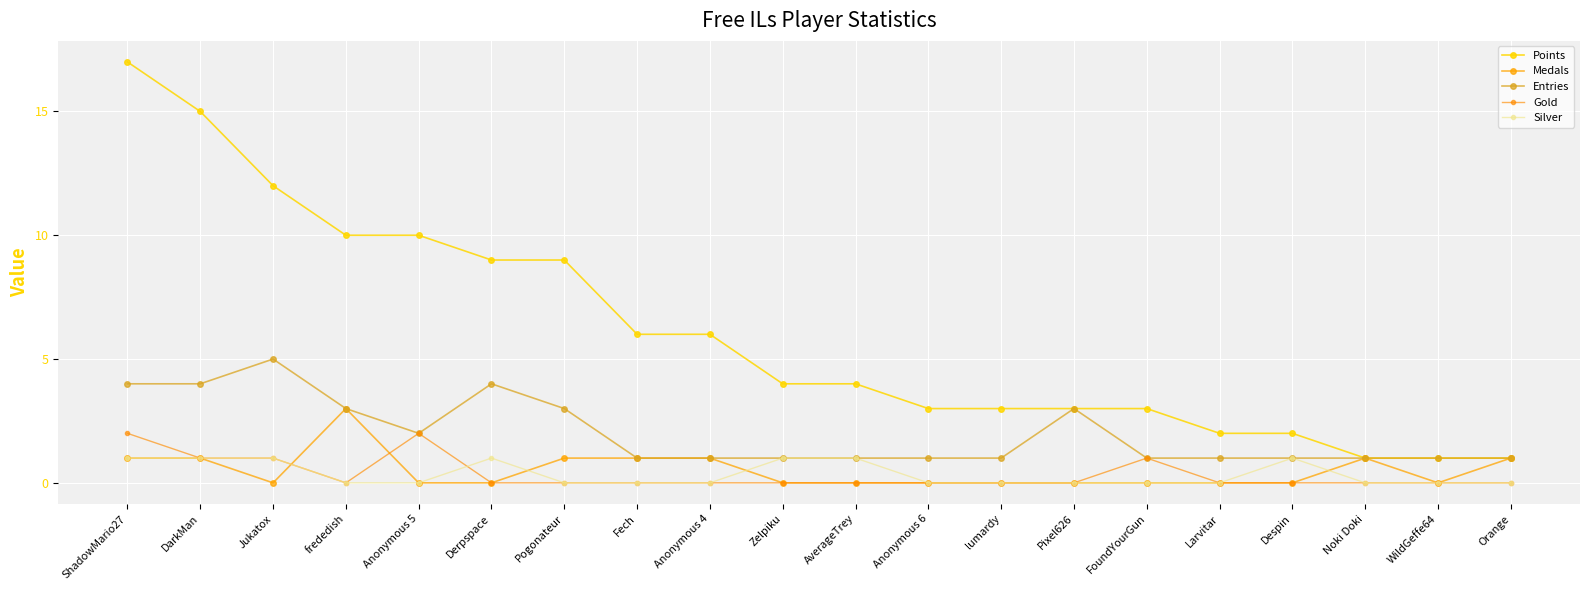

Reading right to left, transcribe all the data shown in this chart.

Points: 1	1	1	2	2	3	3	3	3	4	4	6	6	9	9	10	10	12	15	17
Medals: 1	0	1	0	0	0	0	0	0	0	0	1	1	1	0	0	3	0	1	1
Entries: 1	1	1	1	1	1	3	1	1	1	1	1	1	3	4	2	3	5	4	4
Gold: 0	0	0	0	0	1	0	0	0	0	0	0	0	0	0	2	0	1	1	2
Silver: 0	0	0	1	0	0	0	0	0	1	1	0	0	0	1	0	0	1	1	1